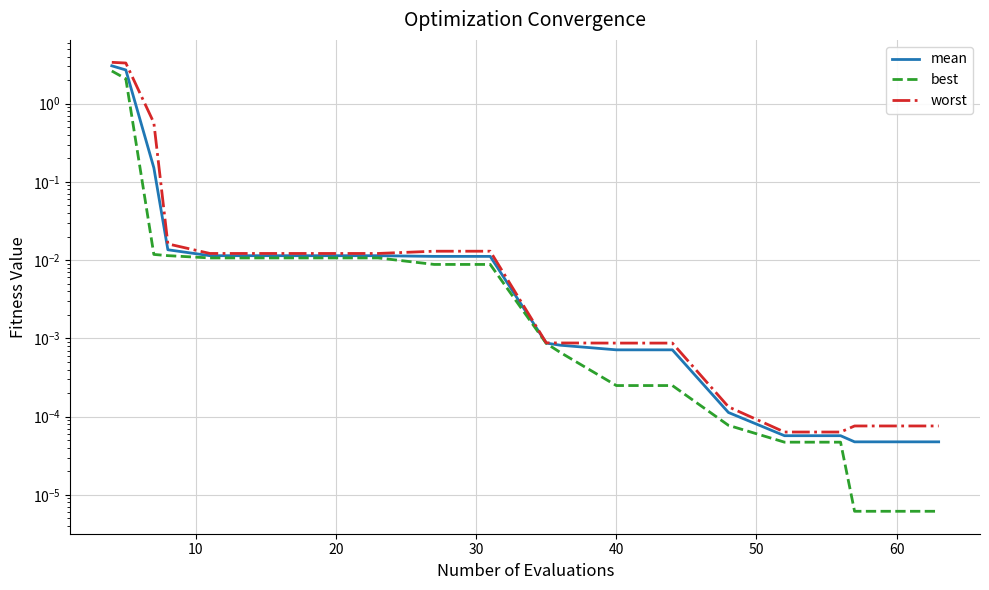

The value of worst at 18 is 0.0. True or false?

False